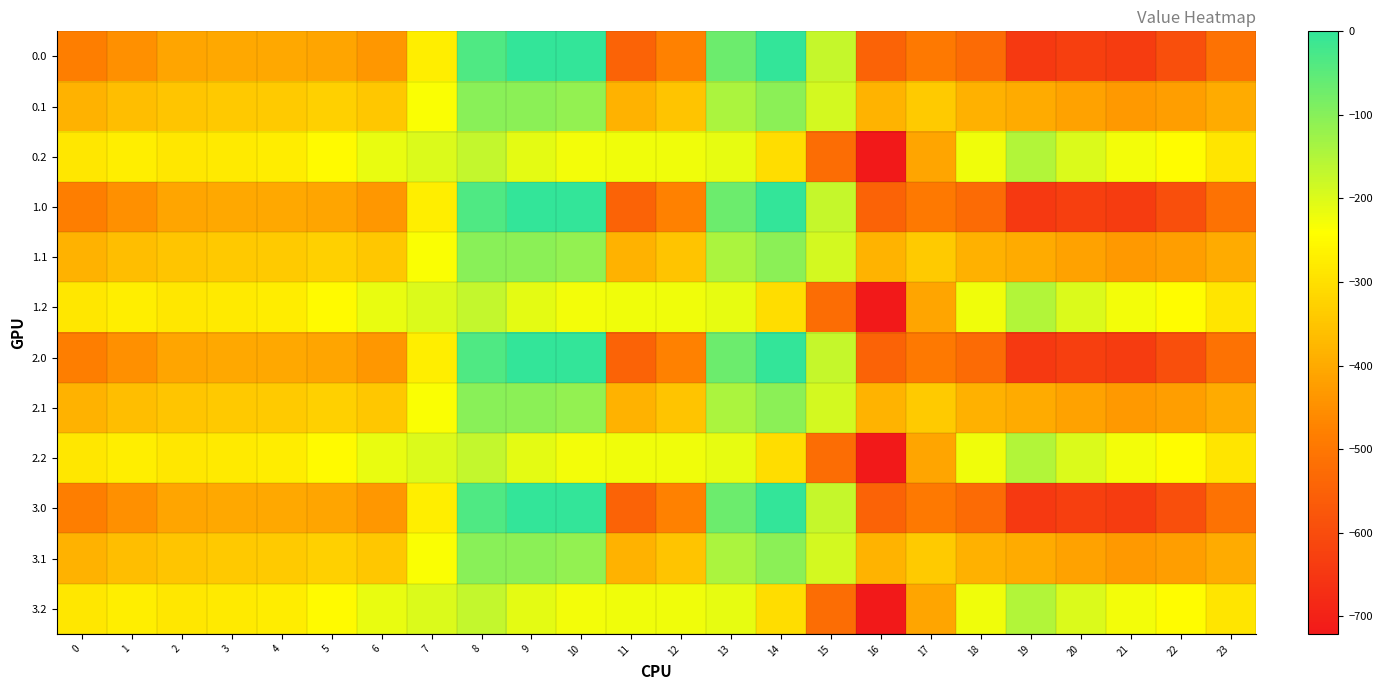

Reading left to right, extract all data points from this chart.

0.0: 0=-482.0	1=-449.5	2=-410.3	3=-404.4	4=-404.9	5=-410.8	6=-435.0	7=-270.7	8=-35.0	9=0.0	10=0.0	11=-544.3	12=-477.2	13=-70.2	14=-0.3	15=-172.8	16=-545.4	17=-493.8	18=-529.6	19=-644.5	20=-629.9	21=-638.4	22=-592.3	23=-511.3
0.1: 0=-384.6	1=-361.1	2=-347.9	3=-342.7	4=-339.6	5=-329.5	6=-345.2	7=-234.9	8=-102.3	9=-104.8	10=-114.0	11=-384.7	12=-350.8	13=-141.2	14=-105.5	15=-190.4	16=-380.5	17=-340.1	18=-388.5	19=-399.7	20=-414.5	21=-432.4	22=-419.9	23=-399.4
0.2: 0=-287.1	1=-272.7	2=-285.5	3=-281.0	4=-274.4	5=-248.1	6=-216.4	7=-199.0	8=-169.5	9=-209.6	10=-228.0	11=-225.2	12=-224.3	13=-212.2	14=-301.9	15=-522.2	16=-721.2	17=-409.5	18=-223.1	19=-151.1	20=-199.2	21=-226.4	22=-247.4	23=-287.5
1.0: 0=-482.0	1=-449.5	2=-410.3	3=-404.4	4=-404.9	5=-410.8	6=-435.0	7=-270.7	8=-35.0	9=0.0	10=0.0	11=-544.3	12=-477.2	13=-70.2	14=-0.3	15=-172.8	16=-545.4	17=-493.8	18=-529.6	19=-644.5	20=-629.9	21=-638.4	22=-592.3	23=-511.3
1.1: 0=-384.6	1=-361.1	2=-347.9	3=-342.7	4=-339.6	5=-329.5	6=-345.2	7=-234.9	8=-102.3	9=-104.8	10=-114.0	11=-384.7	12=-350.8	13=-141.2	14=-105.5	15=-190.4	16=-380.5	17=-340.1	18=-388.5	19=-399.7	20=-414.5	21=-432.4	22=-419.9	23=-399.4
1.2: 0=-287.1	1=-272.7	2=-285.5	3=-281.0	4=-274.4	5=-248.1	6=-216.4	7=-199.0	8=-169.5	9=-209.6	10=-228.0	11=-225.2	12=-224.3	13=-212.2	14=-301.9	15=-522.2	16=-721.2	17=-409.5	18=-223.1	19=-151.1	20=-199.2	21=-226.4	22=-247.4	23=-287.5
2.0: 0=-482.0	1=-449.5	2=-410.3	3=-404.4	4=-404.9	5=-410.8	6=-435.0	7=-270.7	8=-35.0	9=0.0	10=0.0	11=-544.3	12=-477.2	13=-70.2	14=-0.3	15=-172.8	16=-545.4	17=-493.8	18=-529.6	19=-644.5	20=-629.9	21=-638.4	22=-592.3	23=-511.3
2.1: 0=-384.6	1=-361.1	2=-347.9	3=-342.7	4=-339.6	5=-329.5	6=-345.2	7=-234.9	8=-102.3	9=-104.8	10=-114.0	11=-384.7	12=-350.8	13=-141.2	14=-105.5	15=-190.4	16=-380.5	17=-340.1	18=-388.5	19=-399.7	20=-414.5	21=-432.4	22=-419.9	23=-399.4
2.2: 0=-287.1	1=-272.7	2=-285.5	3=-281.0	4=-274.4	5=-248.1	6=-216.4	7=-199.0	8=-169.5	9=-209.6	10=-228.0	11=-225.2	12=-224.3	13=-212.2	14=-301.9	15=-522.2	16=-721.2	17=-409.5	18=-223.1	19=-151.1	20=-199.2	21=-226.4	22=-247.4	23=-287.5
3.0: 0=-482.0	1=-449.5	2=-410.3	3=-404.4	4=-404.9	5=-410.8	6=-435.0	7=-270.7	8=-35.0	9=0.0	10=0.0	11=-544.3	12=-477.2	13=-70.2	14=-0.3	15=-172.8	16=-545.4	17=-493.8	18=-529.6	19=-644.5	20=-629.9	21=-638.4	22=-592.3	23=-511.3
3.1: 0=-384.6	1=-361.1	2=-347.9	3=-342.7	4=-339.6	5=-329.5	6=-345.2	7=-234.9	8=-102.3	9=-104.8	10=-114.0	11=-384.7	12=-350.8	13=-141.2	14=-105.5	15=-190.4	16=-380.5	17=-340.1	18=-388.5	19=-399.7	20=-414.5	21=-432.4	22=-419.9	23=-399.4
3.2: 0=-287.1	1=-272.7	2=-285.5	3=-281.0	4=-274.4	5=-248.1	6=-216.4	7=-199.0	8=-169.5	9=-209.6	10=-228.0	11=-225.2	12=-224.3	13=-212.2	14=-301.9	15=-522.2	16=-721.2	17=-409.5	18=-223.1	19=-151.1	20=-199.2	21=-226.4	22=-247.4	23=-287.5